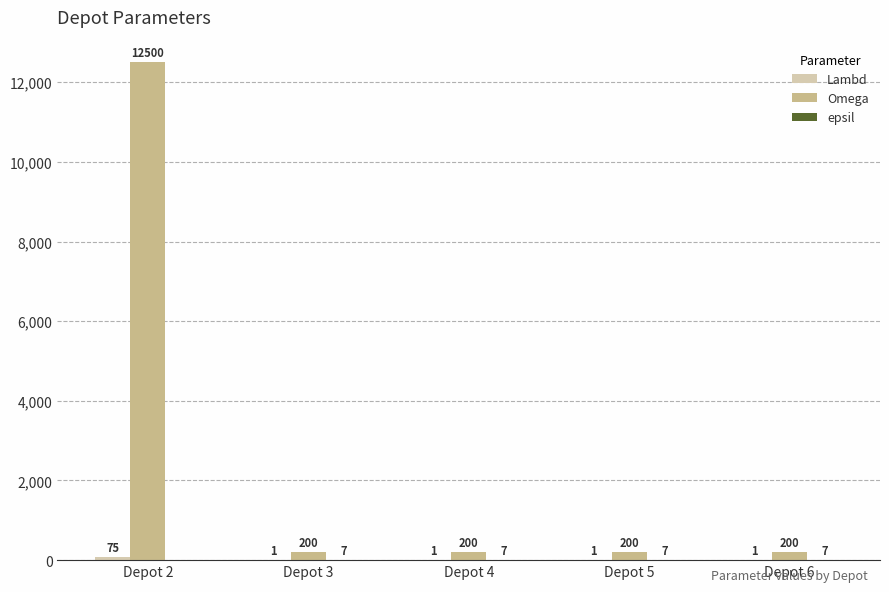

At which label does Omega reach its peak?

Depot 2